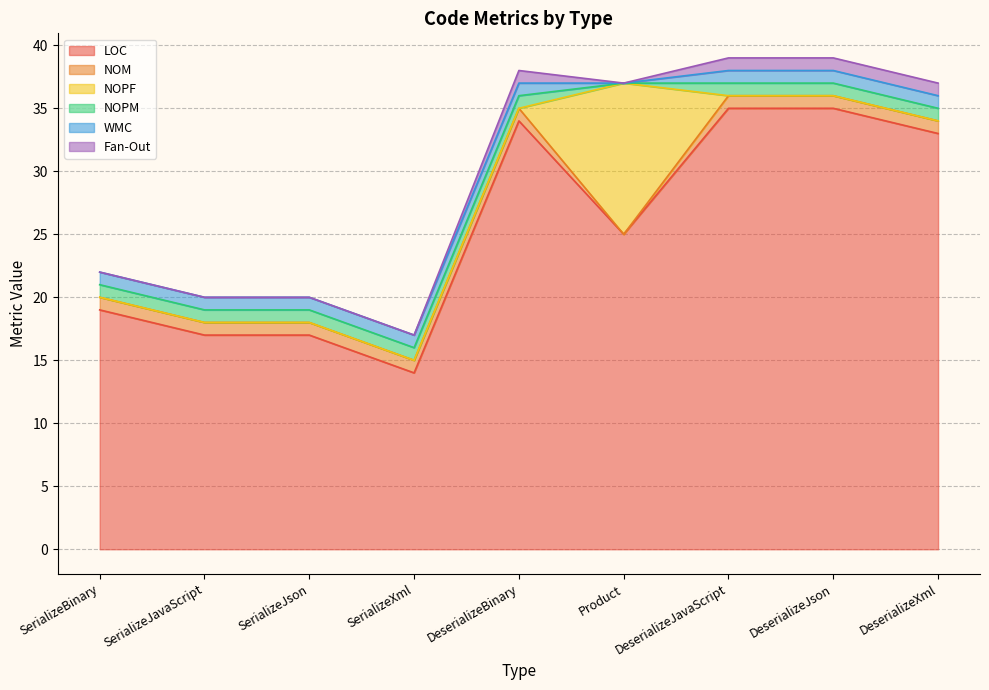

What are all the series names shown in the legend?

LOC, NOM, NOPF, NOPM, WMC, Fan-Out